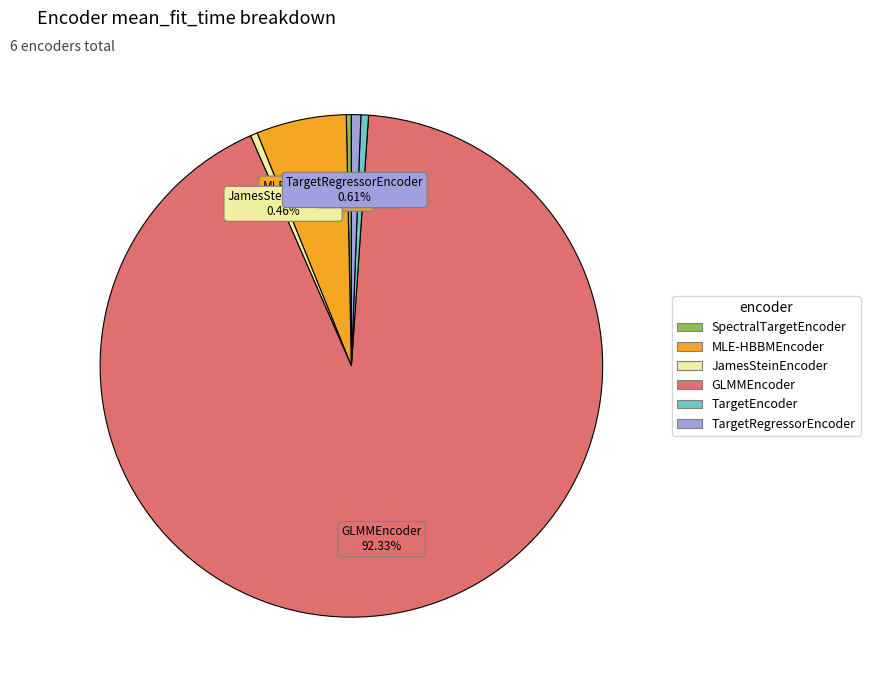

Does GLMMEncoder account for over 50% of the chart?

Yes